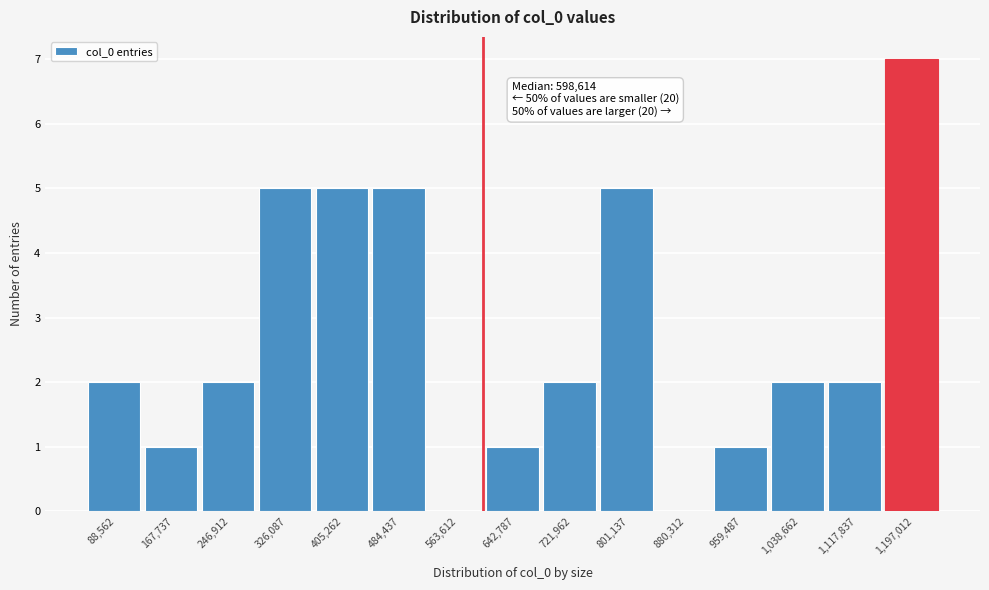

Which range on the x-axis has the tallest bar?

1160000 to 1240000